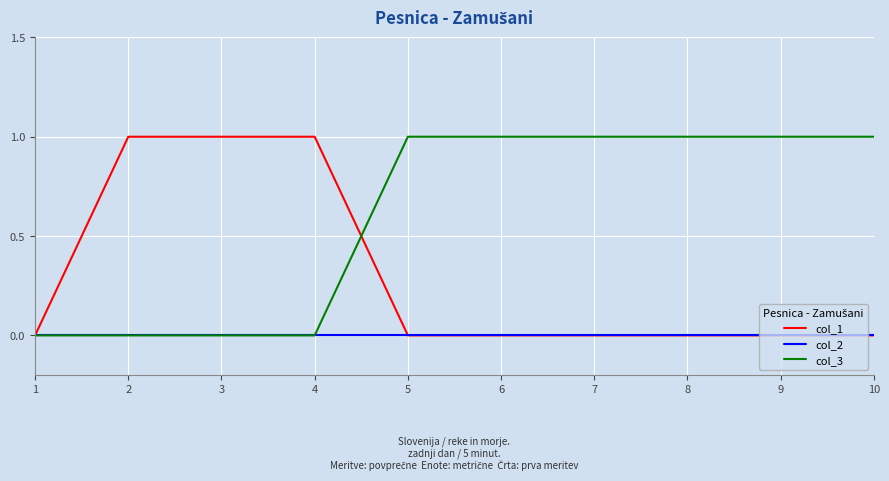

Between 1 and 8, which series saw the biggest shift?

col_3